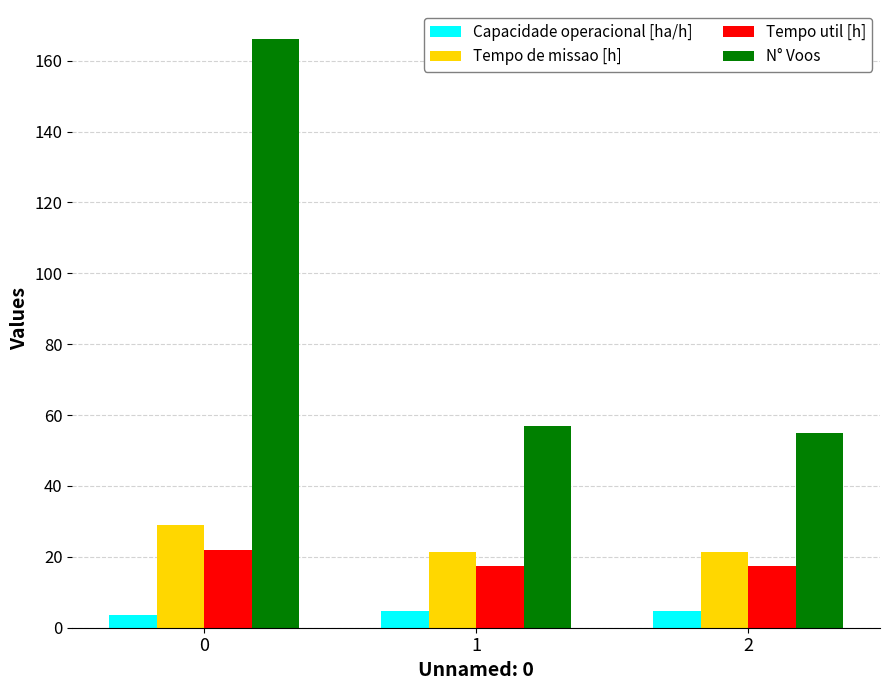

What is the highest value of the Tempo de missao [h] series?

28.9